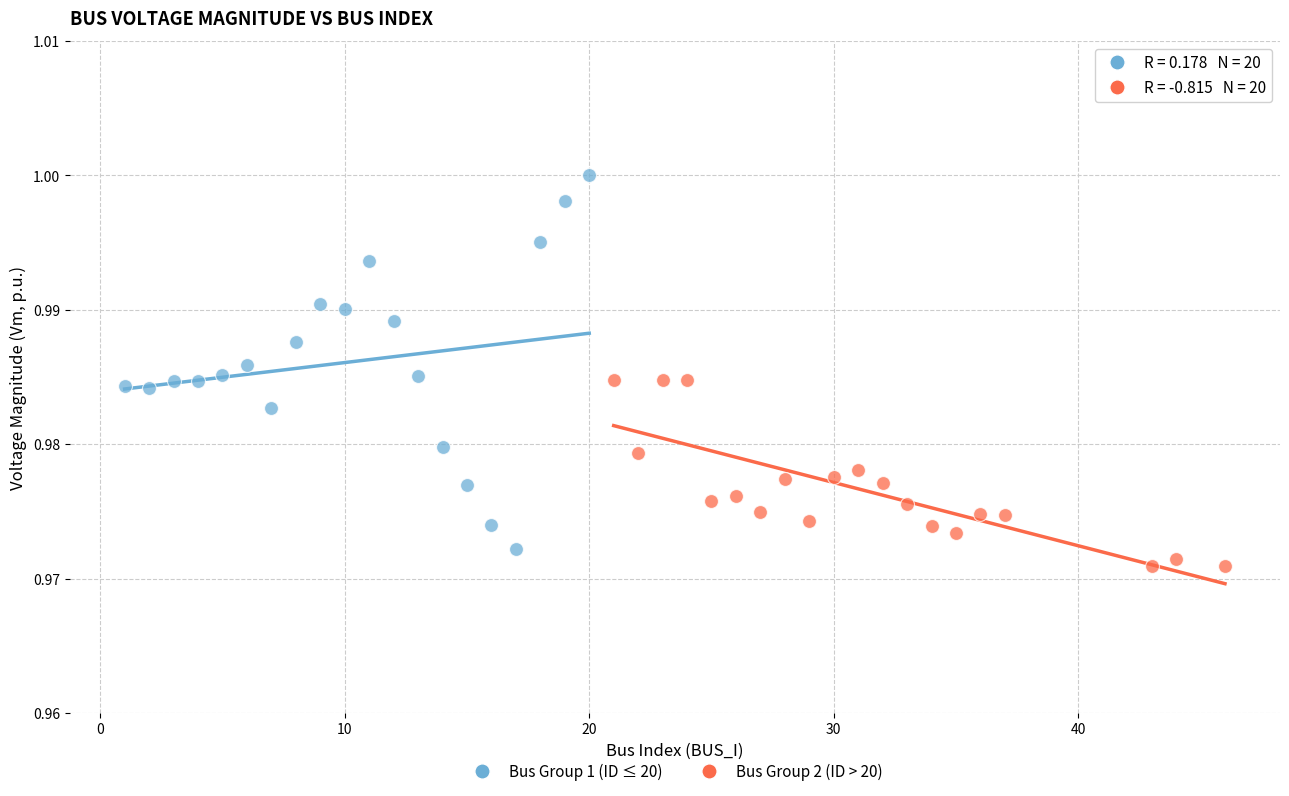

Which series reaches the minimum Y coordinate?

Bus Group 2 (ID > 20)